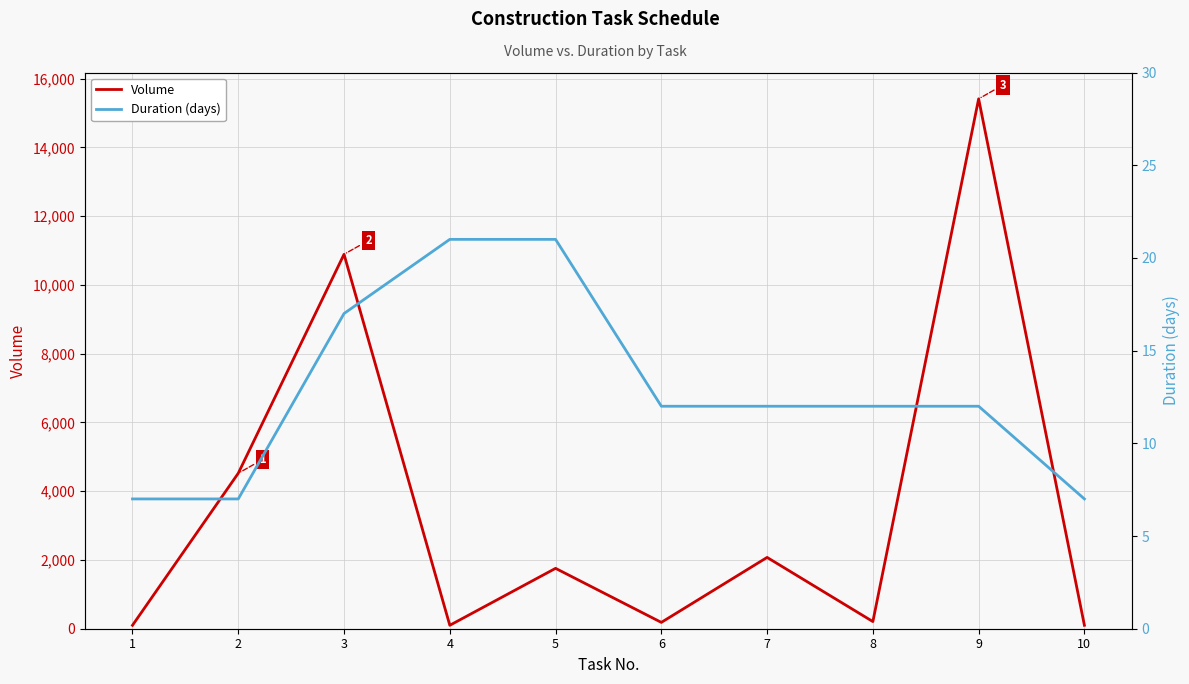

Count the number of data series in this chart.

2